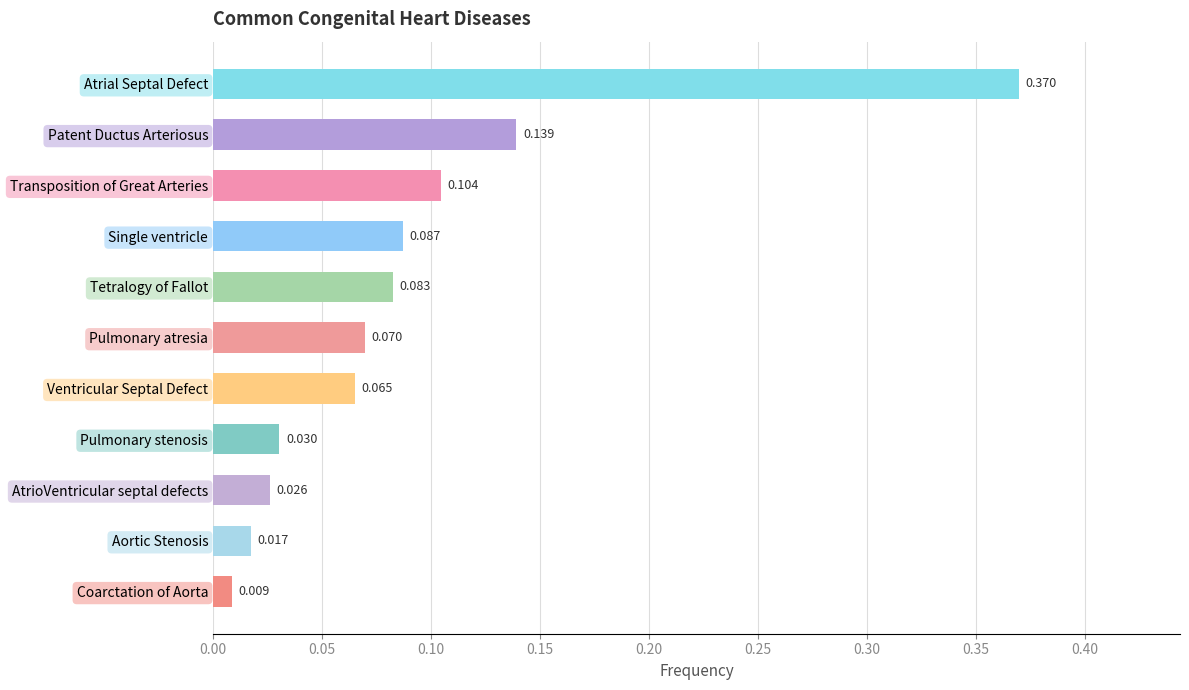

At which category does the chart reach its minimum across all series?

Coarctation of Aorta